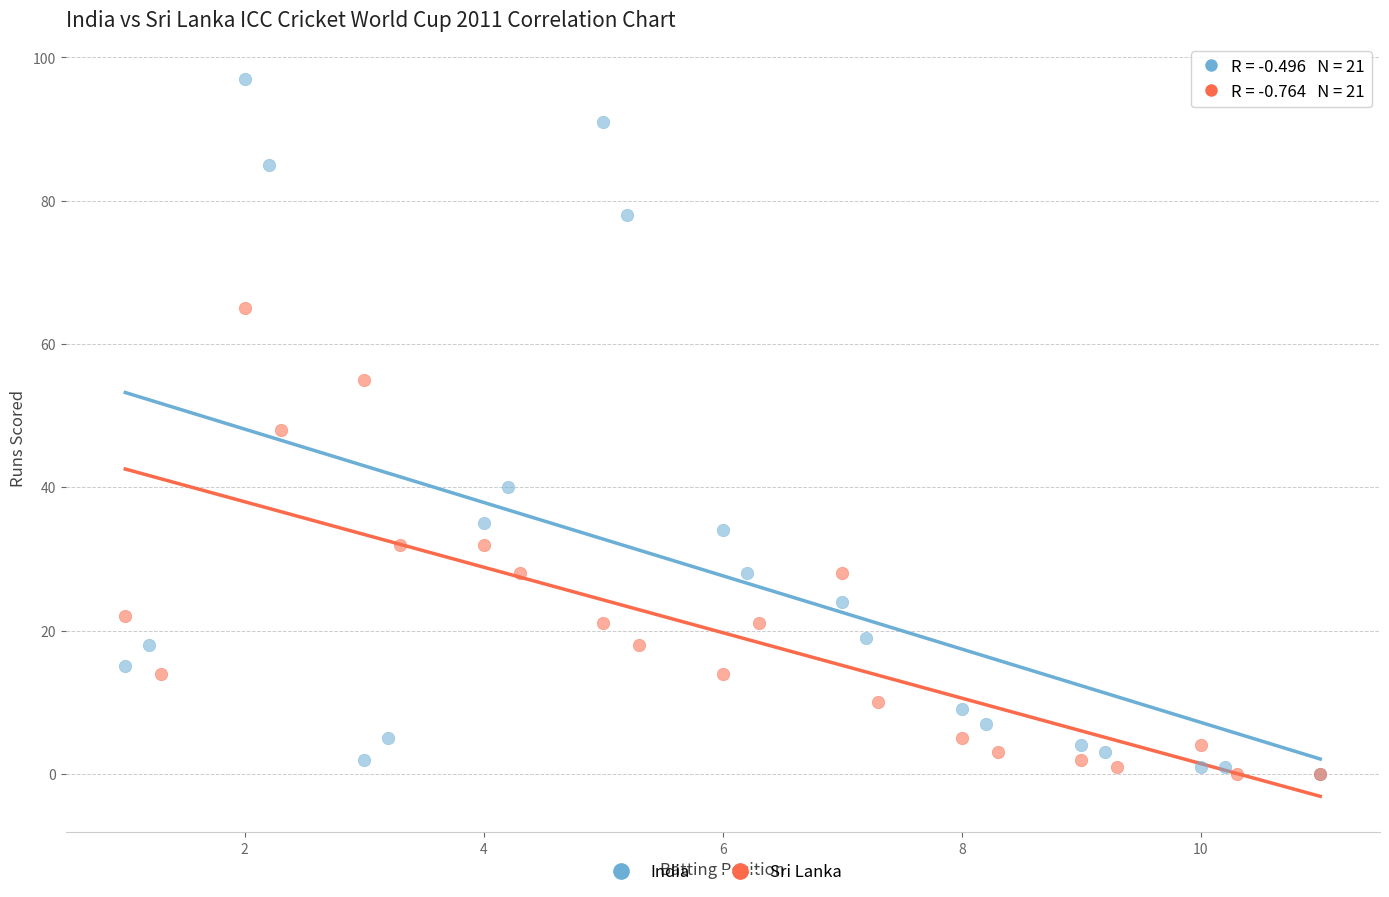

What are all the series names shown in the legend?

India, Sri Lanka